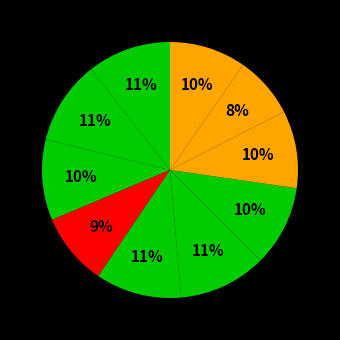

How many slices are in this pie chart?

10